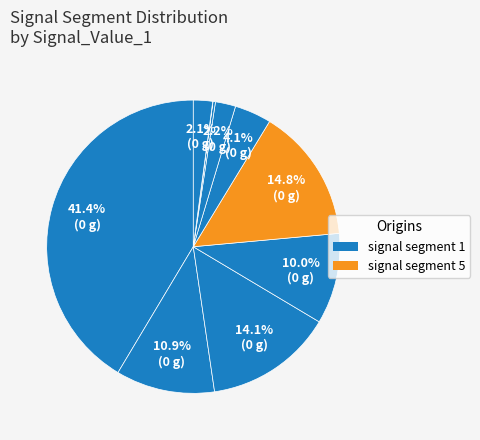

Is there any slice that represents more than half of the pie?

No